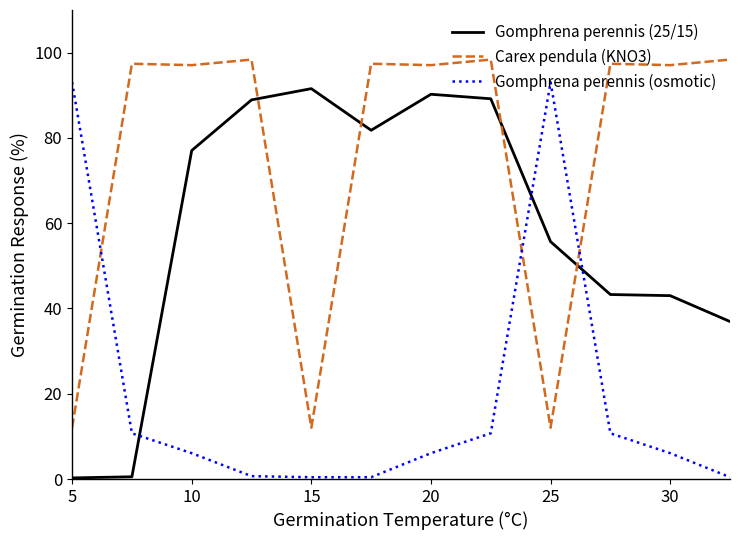

True or false: Gomphrena perennis (25/15) and Carex pendula (KNO3) cross at least once.

True